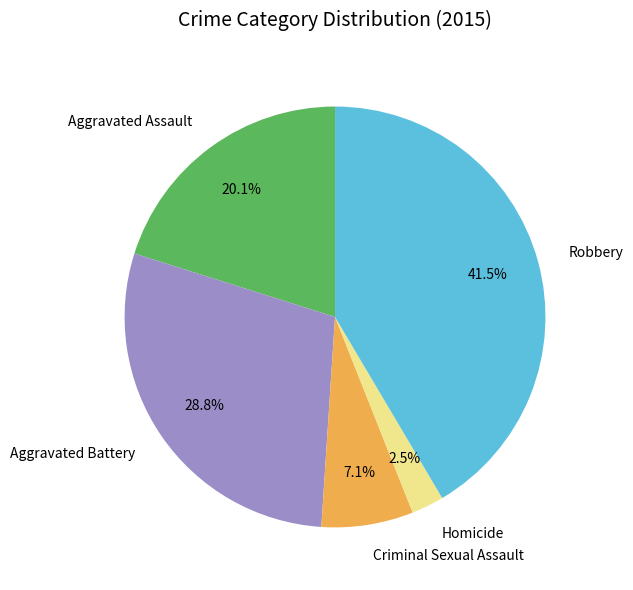

What is the largest slice in the pie chart?

Robbery